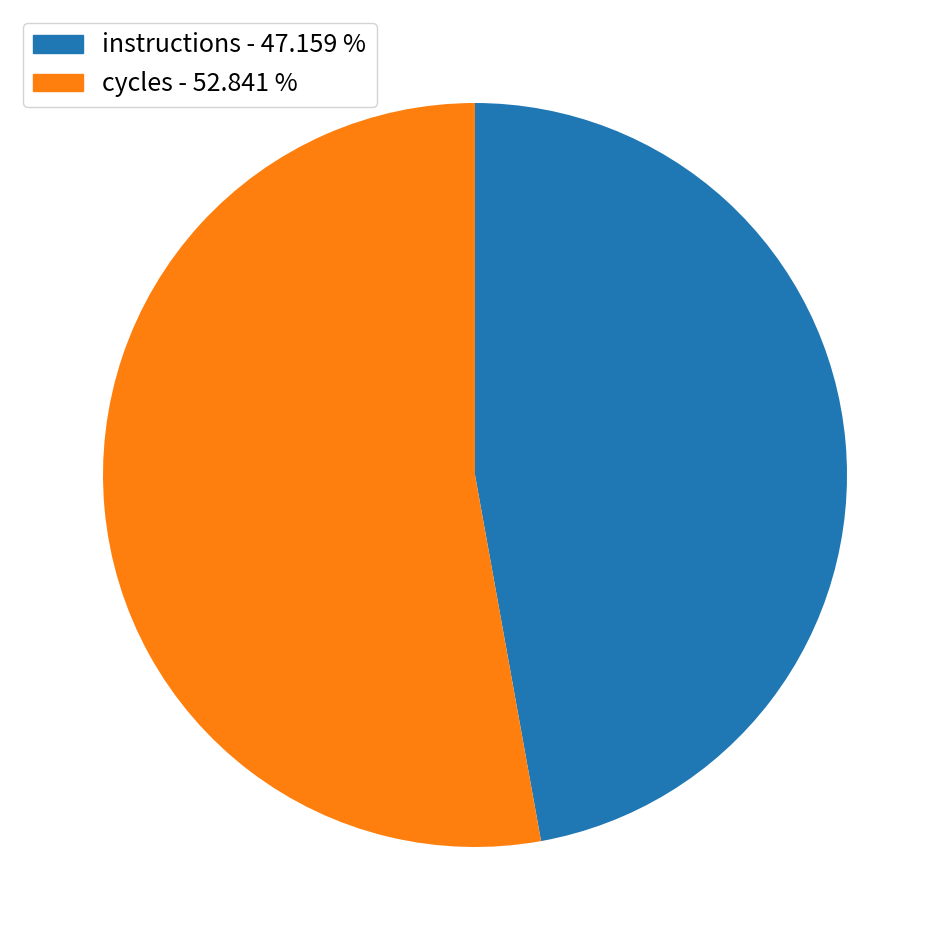

How many slices are in this pie chart?

2